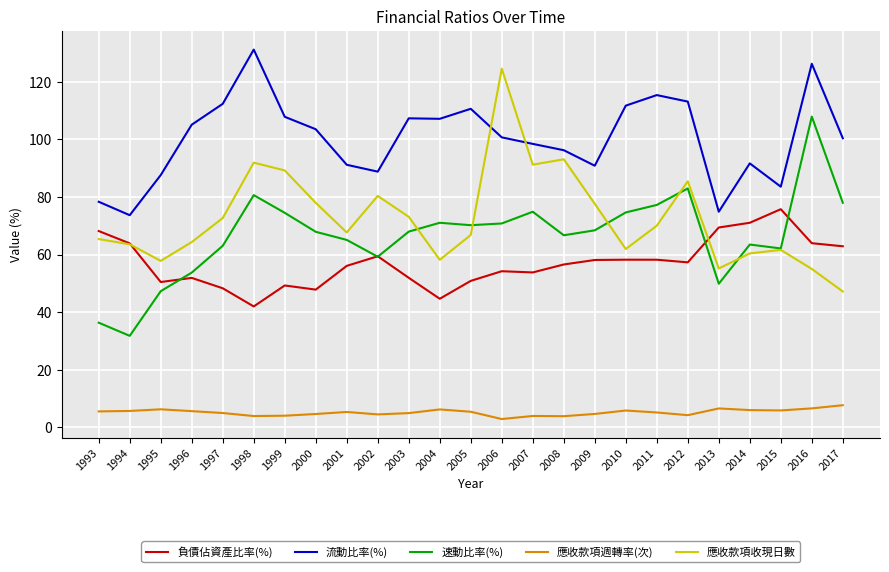

Read the 負債佔資產比率(%) value at 2013.

69.4